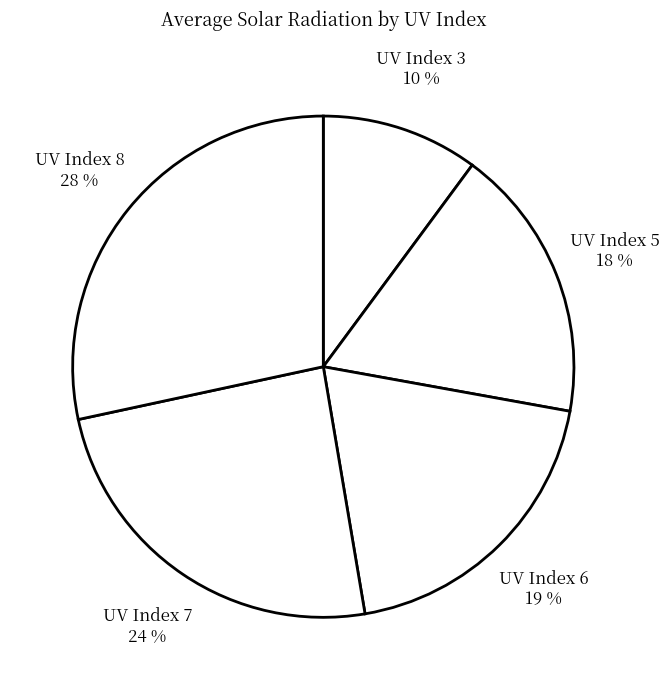

How many segments does this pie chart have?

5